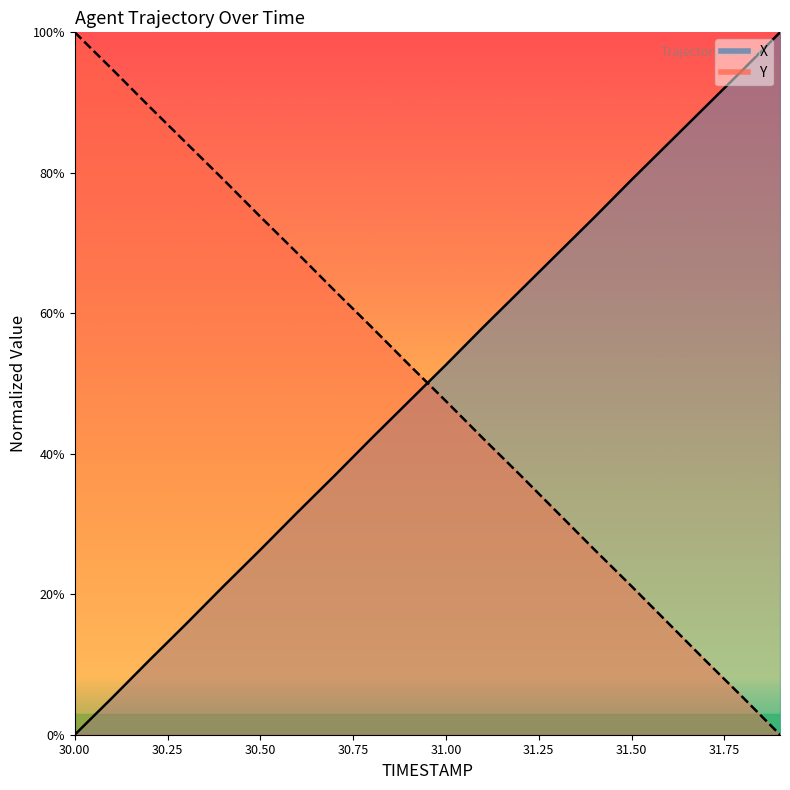

Reading right to left, what are all the values shown in this chart?

X: 31.9=100.0	31.8=94.7	31.7=89.4	31.6=84.2	31.5=79.0	31.4=73.7	31.3=68.4	31.2=63.2	31.1=58.0	31.0=52.7	30.9=47.4	30.8=42.2	30.7=36.9	30.6=31.7	30.5=26.3	30.4=21.1	30.3=15.8	30.2=10.6	30.1=5.2	30.0=0.0
Y: 31.9=0.0	31.8=5.3	31.7=10.5	31.6=15.8	31.5=21.1	31.4=26.4	31.3=31.7	31.2=37.0	31.1=42.2	31.0=47.5	30.9=52.7	30.8=58.0	30.7=63.2	30.6=68.5	30.5=73.7	30.4=79.1	30.3=84.3	30.2=89.5	30.1=94.8	30.0=100.0